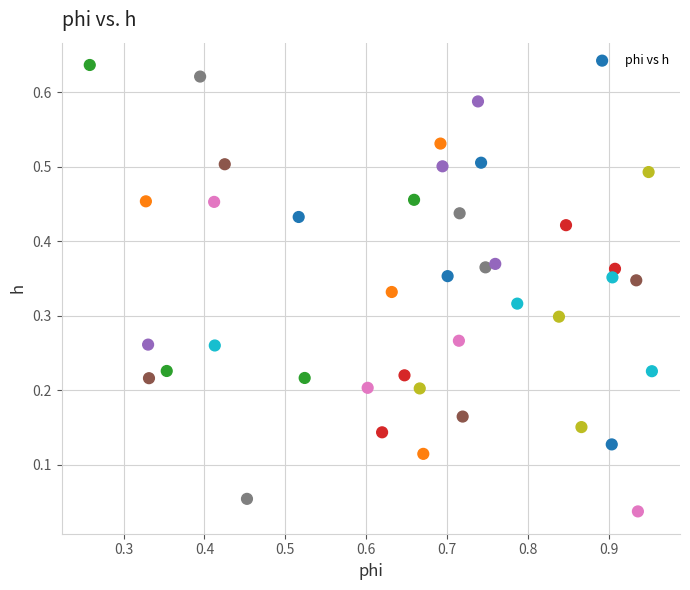

What is the range of X values (max minus min)?

0.7